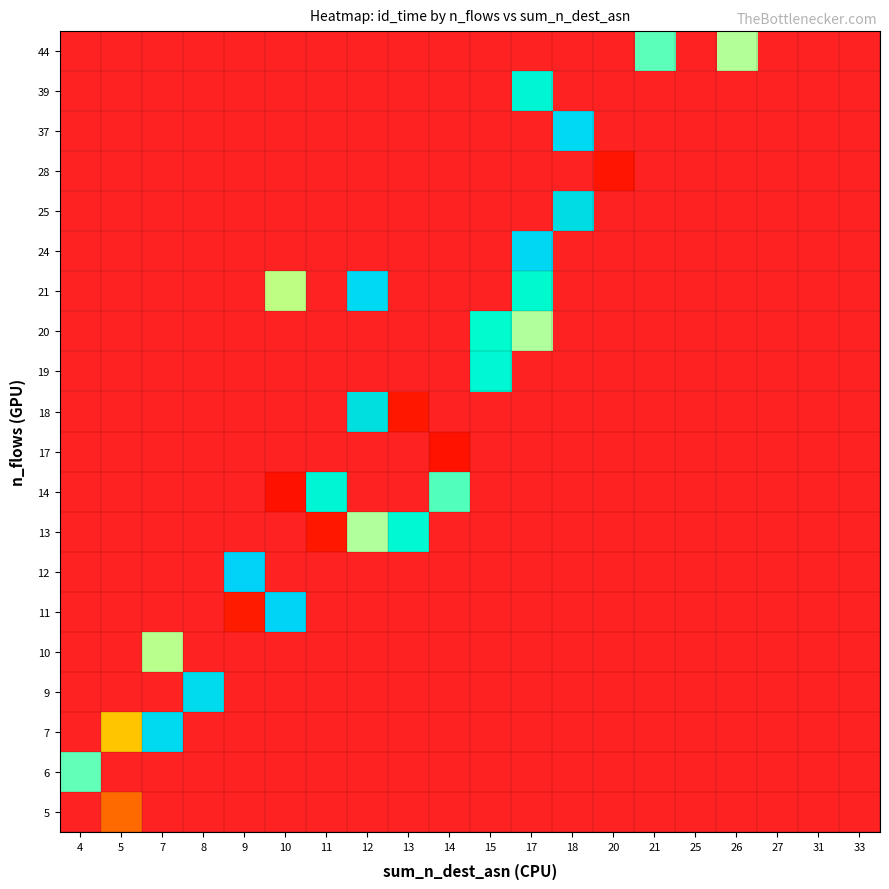

How many distinct data groups are displayed?

20